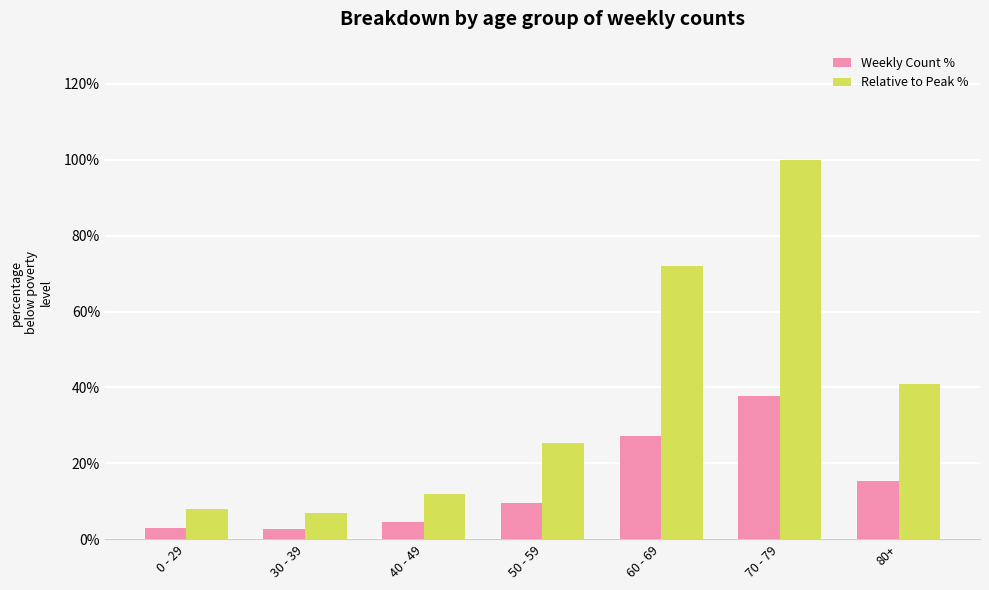

What is the maximum value shown in the chart?

100.0